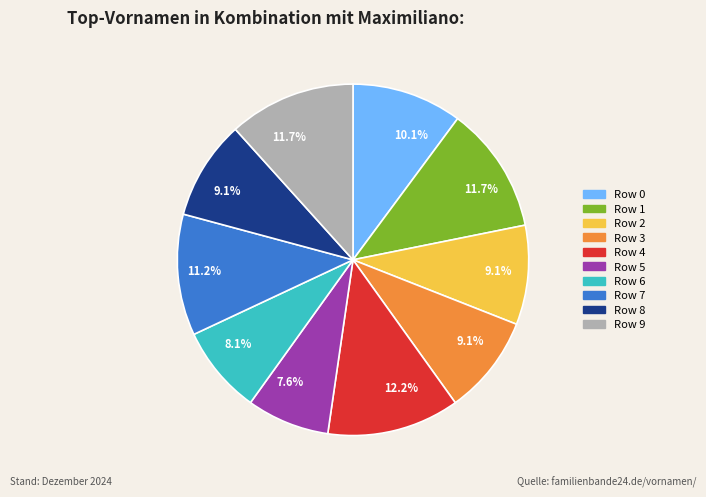

How many segments does this pie chart have?

10